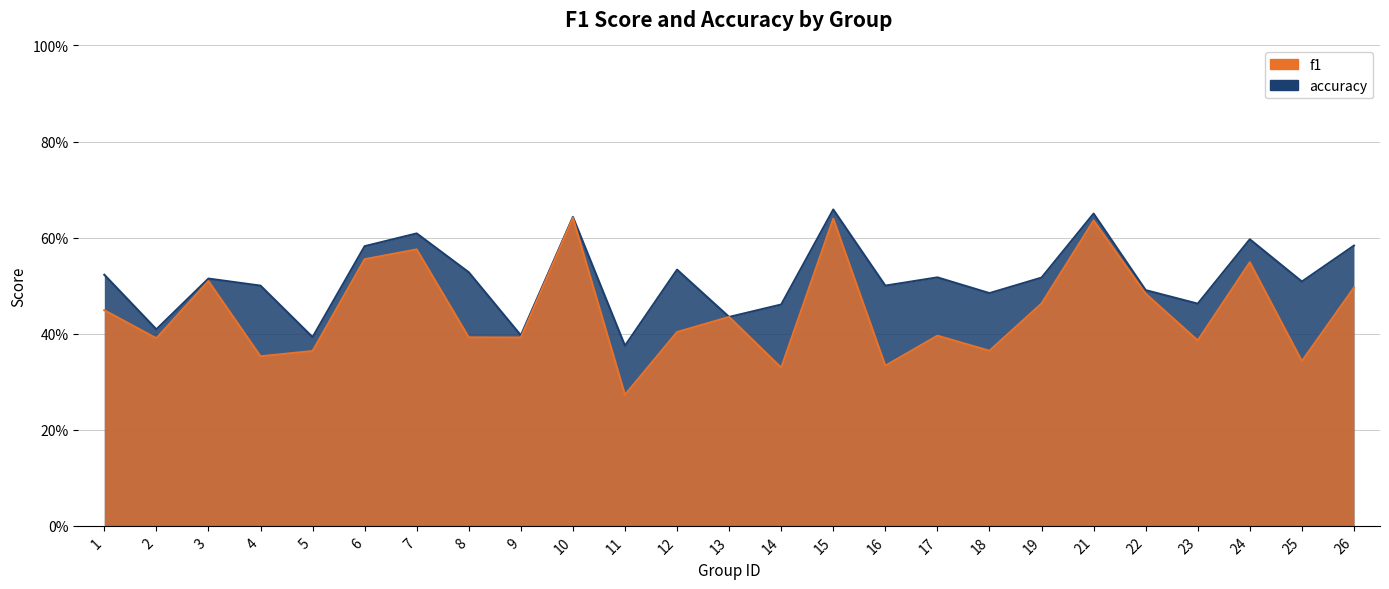

What is the difference between the second highest and second lowest values in the f1 series?

0.3